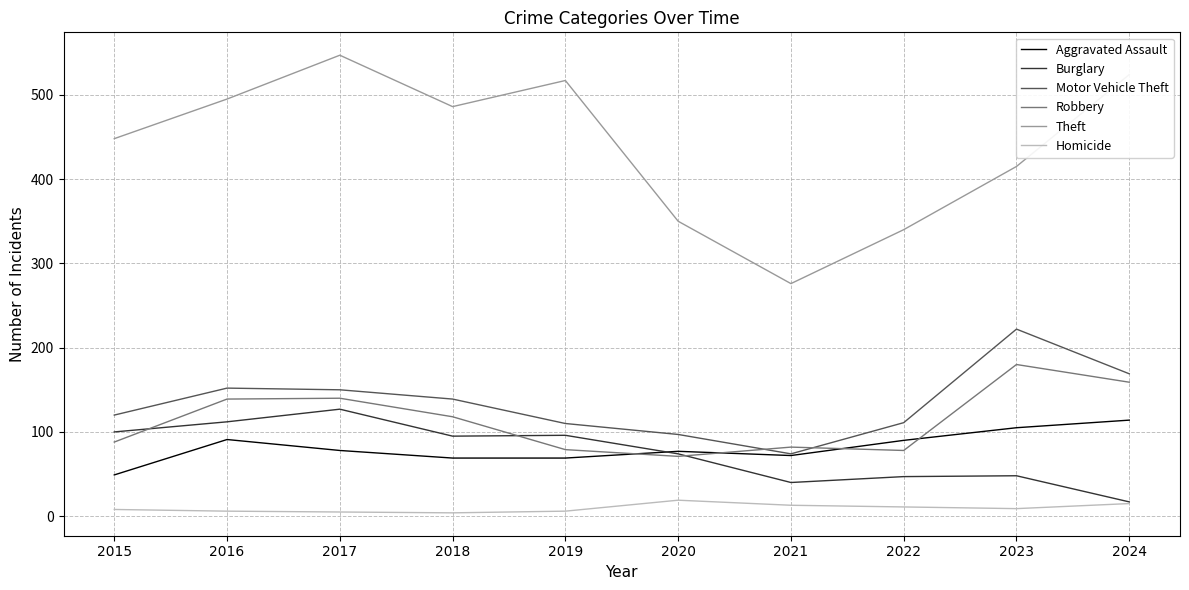

True or false: Theft and Burglary cross at least once.

False